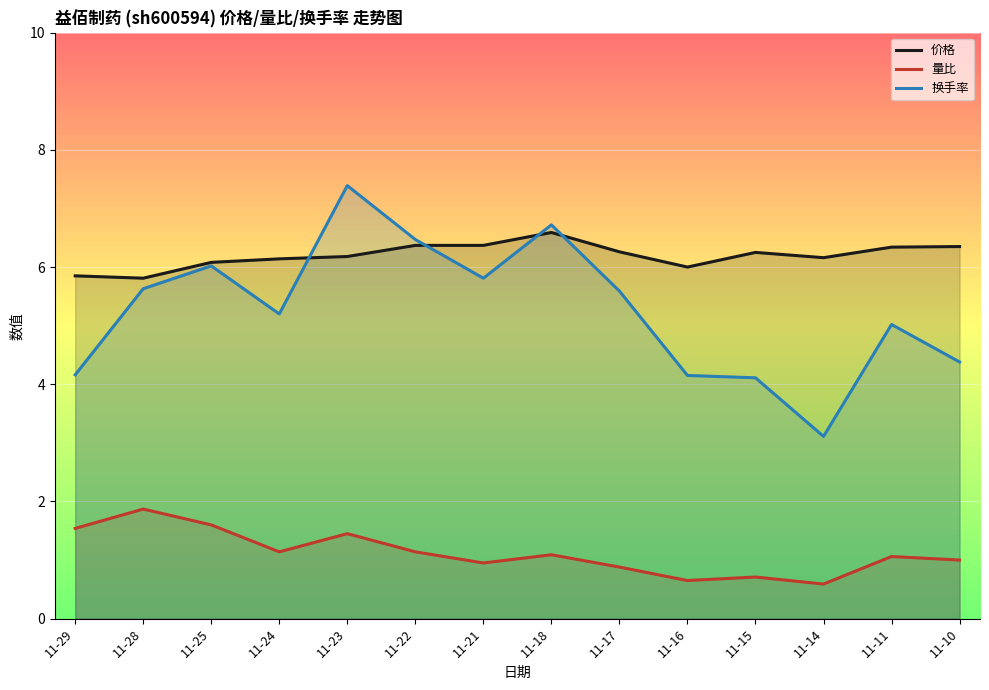

Rank the categories by 量比 value from highest to lowest.

11-28, 11-25, 11-29, 11-23, 11-24, 11-22, 11-18, 11-11, 11-10, 11-21, 11-17, 11-15, 11-16, 11-14